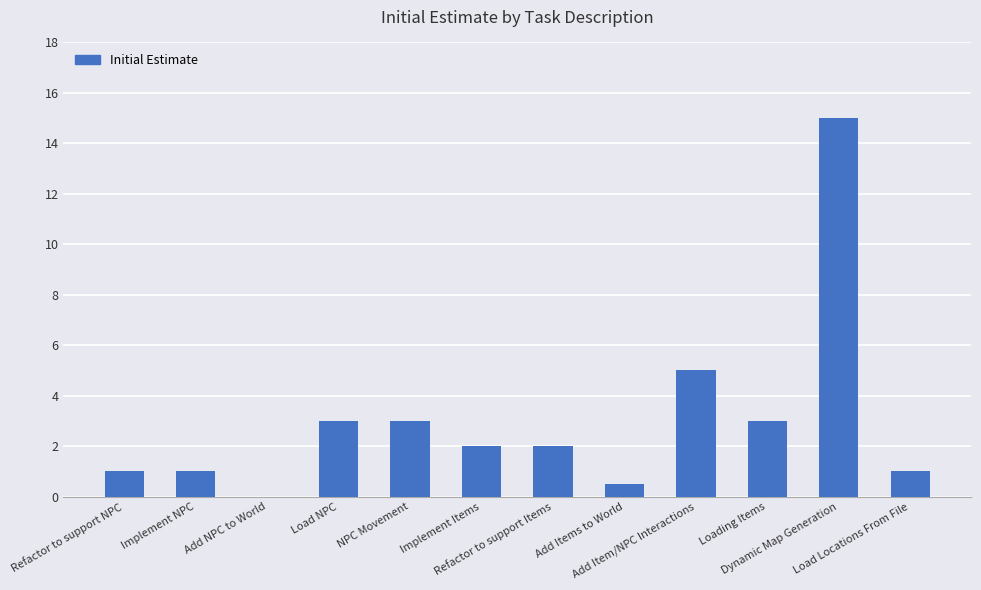

What is the maximum value shown in the chart?

15.0